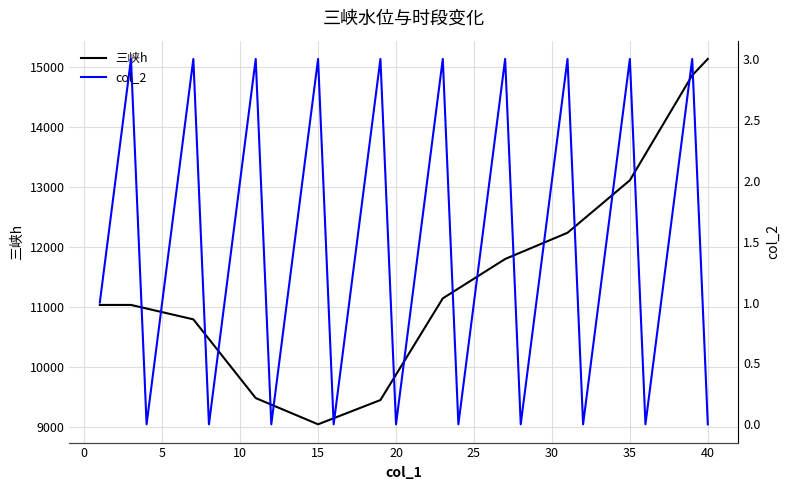

True or false: 三峡h has a value of 8361.1 at 38.

False